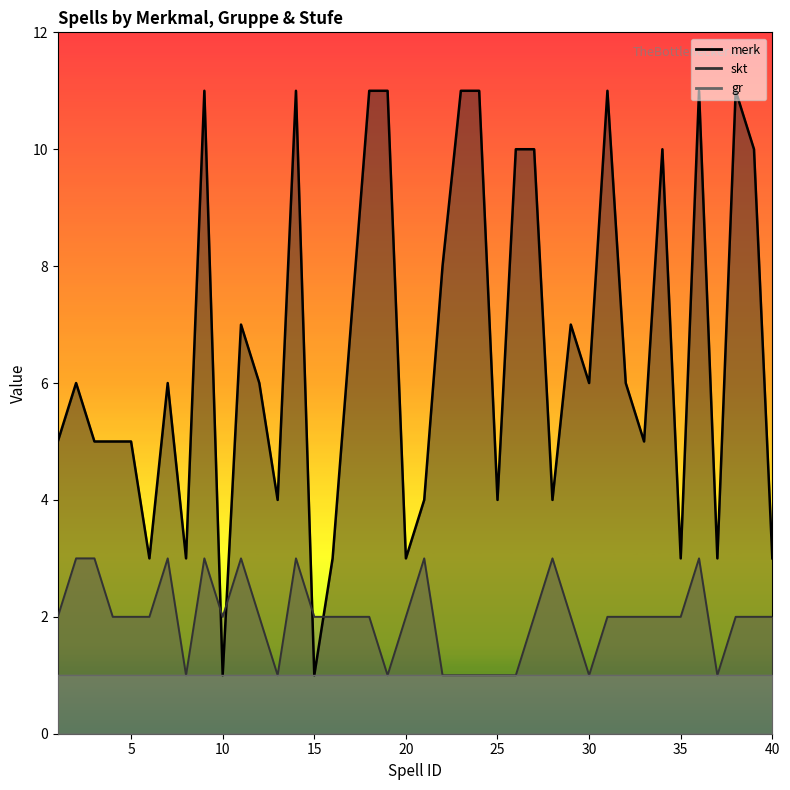

How many data points in merk are less than 6?

18